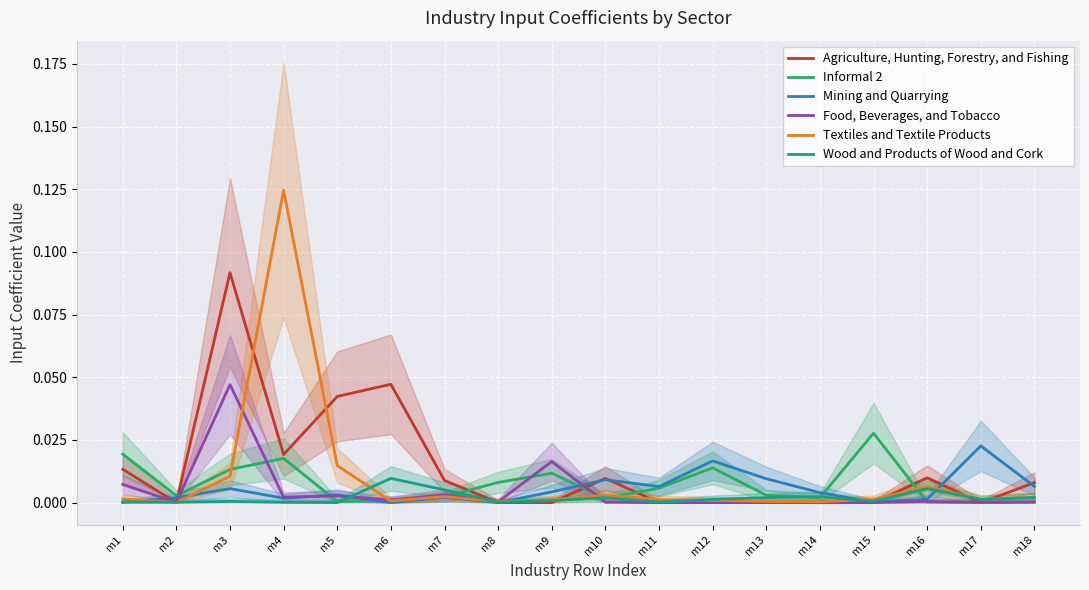

Between m2 and m13, which series saw the biggest shift?

Mining and Quarrying